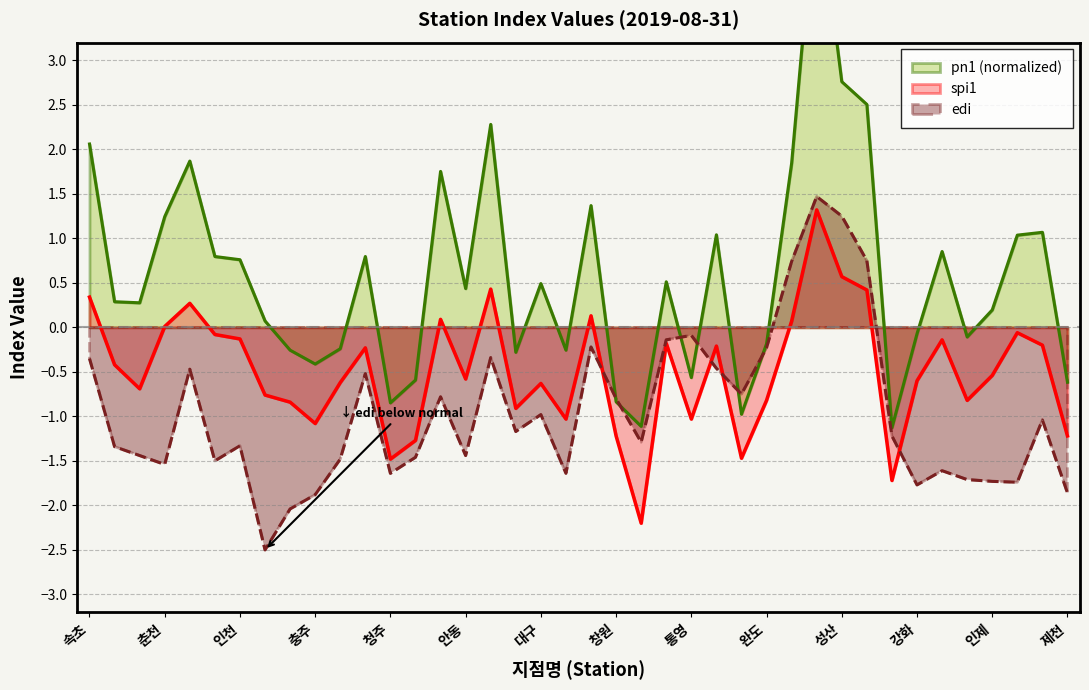

How many values in edi are above zero?

4